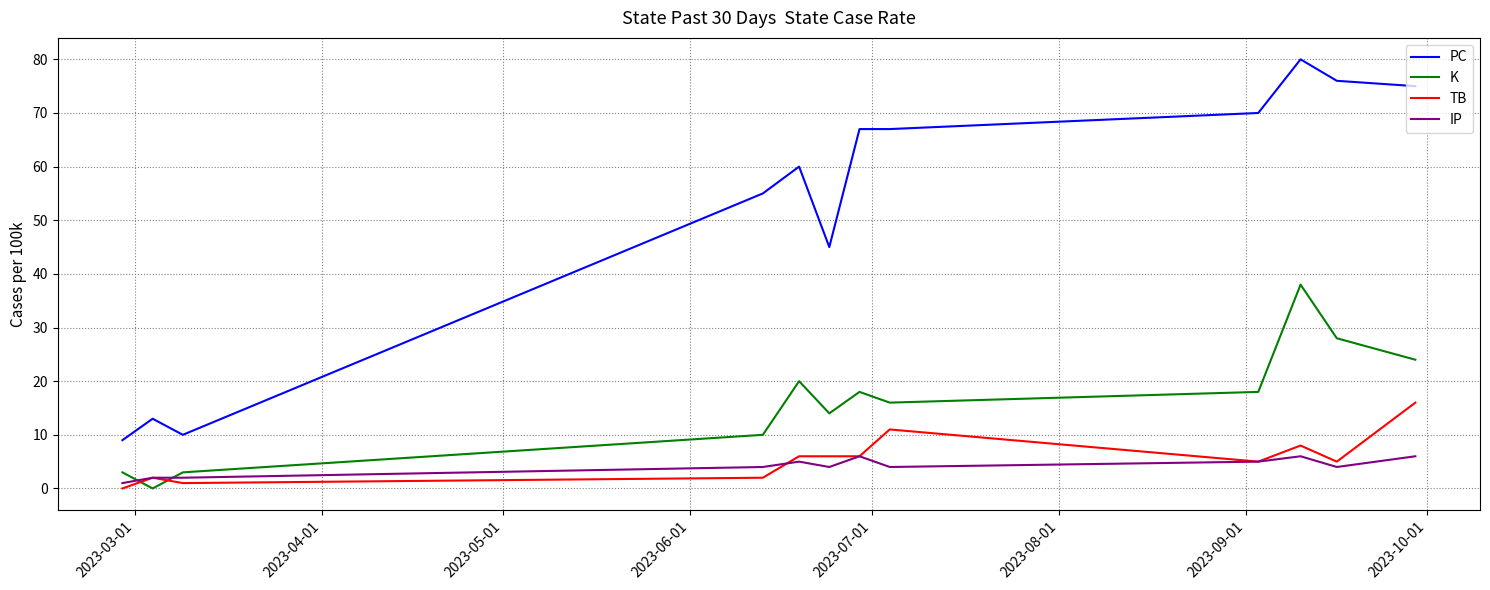

Reading right to left, transcribe all the data shown in this chart.

PC: 75	76	80	70	67	67	45	60	55	10	13	9
K: 24	28	38	18	16	18	14	20	10	3	0	3
TB: 16	5	8	5	11	6	6	6	2	1	2	0
IP: 6	4	6	5	4	6	4	5	4	2	2	1